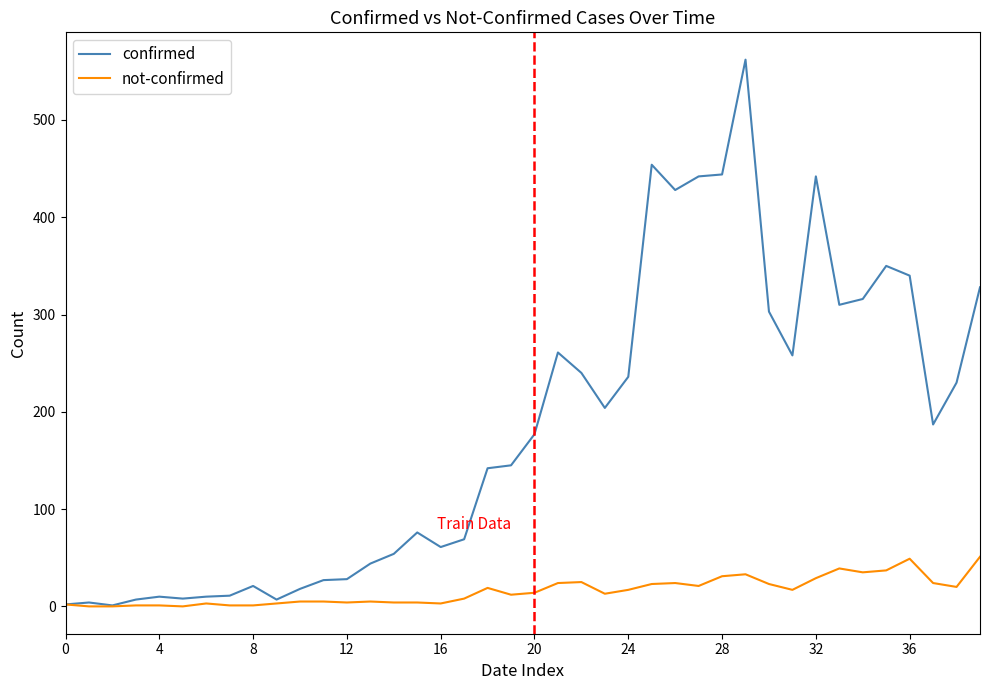

What is the greatest value displayed?

562